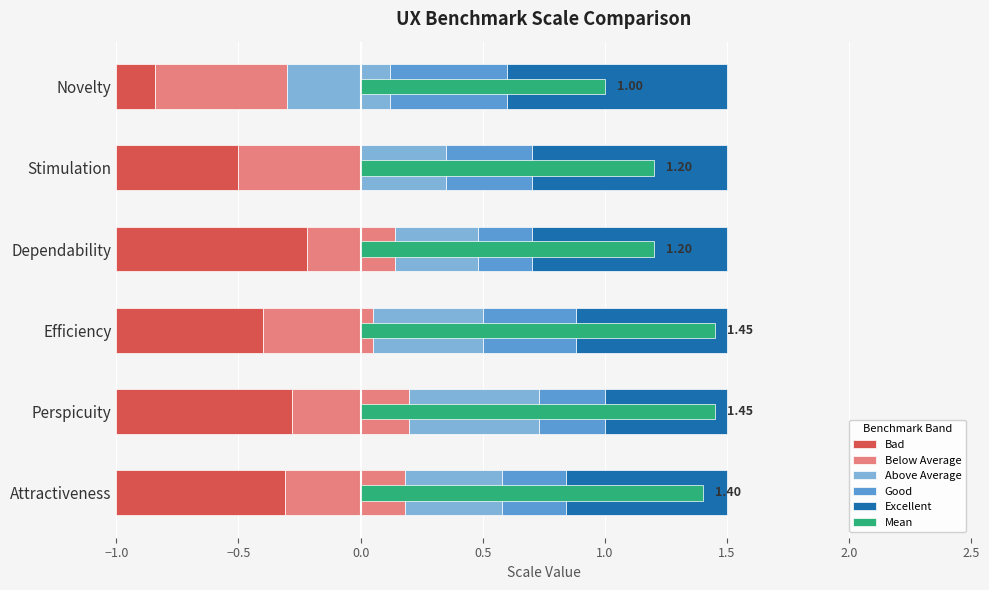

What is the difference between the maximum and minimum values in the Excellent series?

0.4